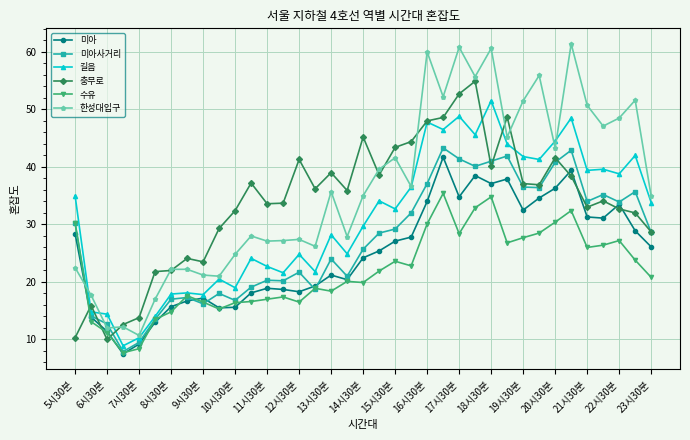

What is the minimum value shown in the chart?

7.5